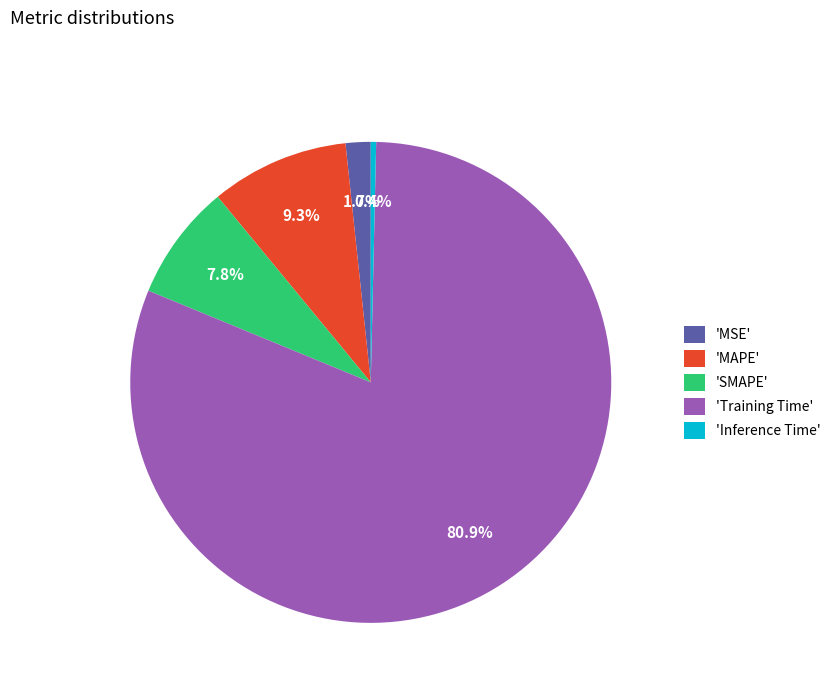

What is the majority slice?

'Training Time'